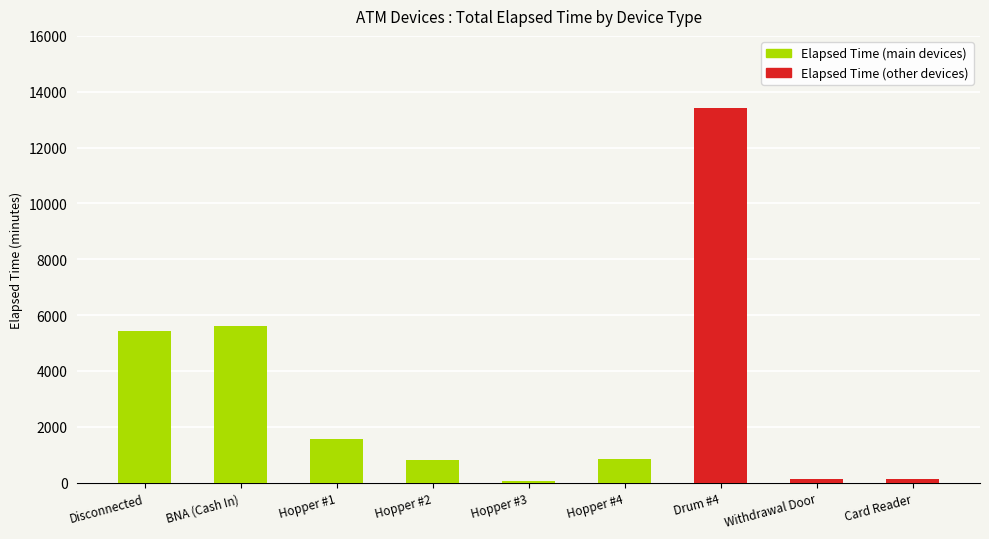

Reading left to right, transcribe all the data shown in this chart.

5415	5625	1545	810	60	825	13410	135	120